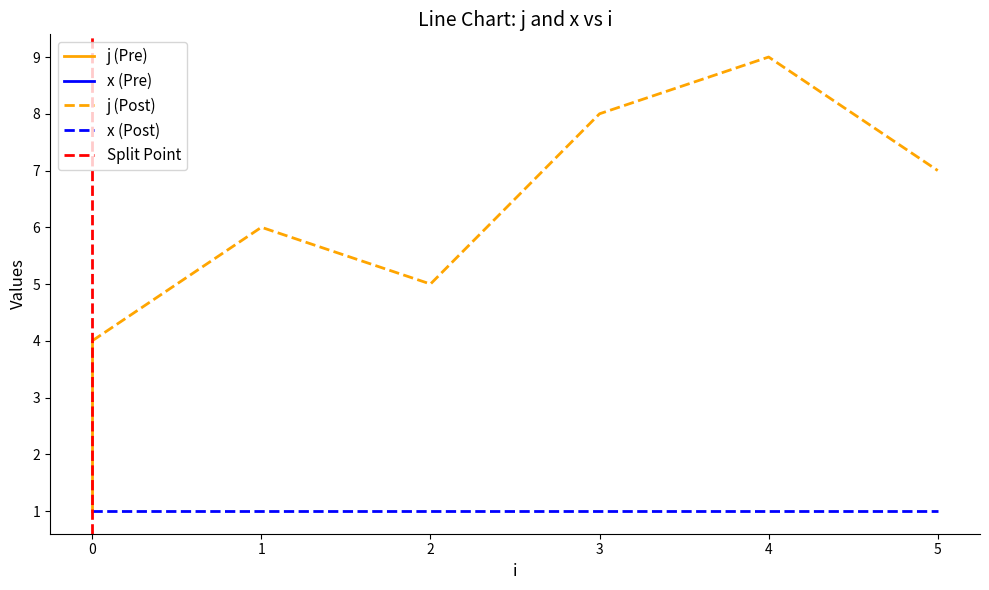

Between 5 and 0, which is larger?

5